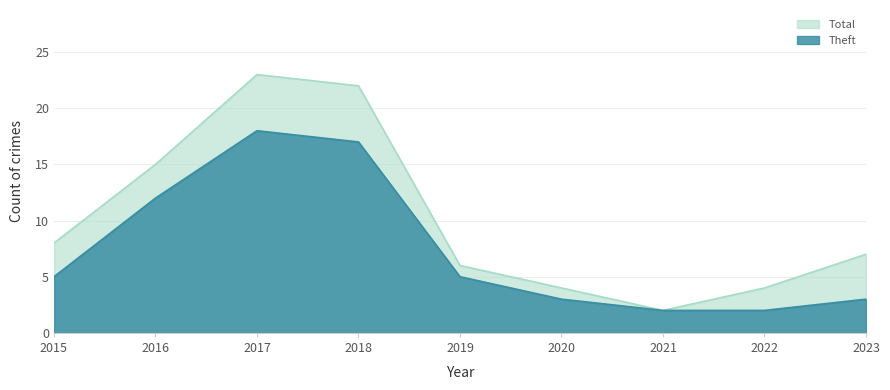

At which label does Theft first exceed 5?

2016